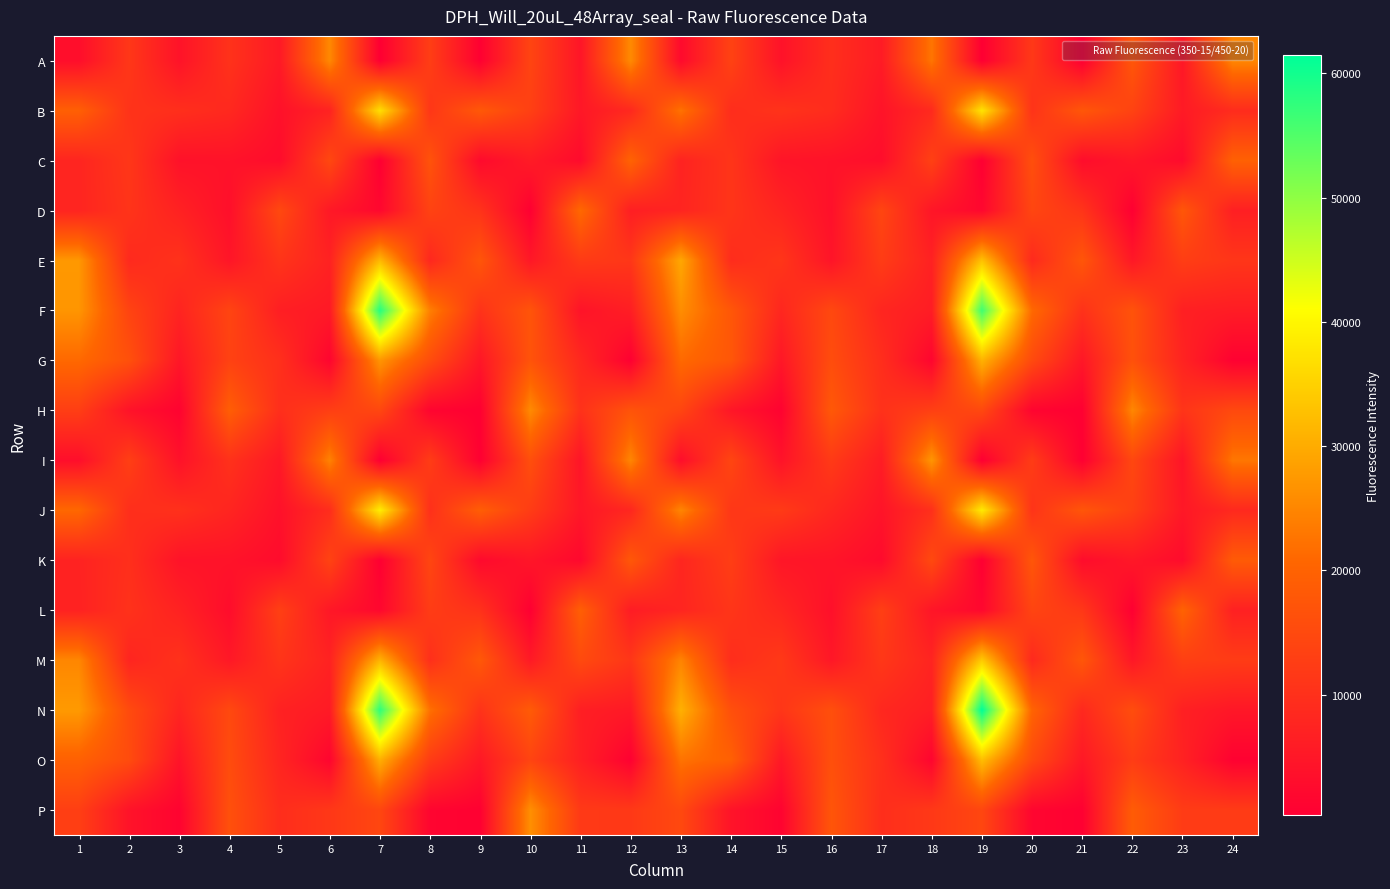

Reading left to right, transcribe all the data shown in this chart.

A: 1=3213	2=11385	3=4218	4=10375	5=5516	6=25313	7=305	8=12722	9=570	10=14043	11=4694	12=25573	13=2471	14=13584	15=4088	16=9707	17=5859	18=22776	19=322	20=11642	21=512	22=17606	23=5070	24=24979
B: 1=19407	2=10544	3=9733	4=8455	5=3846	6=7339	7=36894	8=11272	9=18009	10=13120	11=5123	12=8487	13=22420	14=9352	15=10599	16=9191	17=4320	18=8746	19=37545	20=10630	21=17624	22=13663	23=5693	24=9110
C: 1=7750	2=11338	3=3946	4=4127	5=2822	6=14701	7=421	8=16936	9=2468	10=5796	11=2592	12=20120	13=7352	14=10957	15=4539	16=4103	17=3155	18=13270	19=399	20=16127	21=2967	22=4999	23=2620	24=19695
D: 1=7752	2=10729	3=7135	4=3455	5=14866	6=5287	7=1983	8=13646	9=10560	10=493	11=21124	12=6520	13=7702	14=10934	15=7577	16=3693	17=14269	18=4754	19=1946	20=14310	21=10867	22=449	23=17666	24=6653
E: 1=27369	2=8720	3=10385	4=4740	5=10791	6=7164	7=31825	8=8286	9=17384	10=5162	11=12025	12=11323	13=29459	14=9239	15=11070	16=4461	17=12380	18=7079	19=33045	20=8738	21=17525	22=5250	23=12711	24=11128
F: 1=27044	2=13865	3=7565	4=14050	5=6470	6=5474	7=58371	8=24102	9=10476	10=17209	11=4287	12=6454	13=25980	14=17653	15=8086	16=14825	17=7899	18=6153	19=56317	20=21106	21=10342	22=16855	23=6740	24=6057
G: 1=21087	2=16394	3=4968	4=13526	5=9922	6=1467	7=27053	8=15605	9=4996	10=16998	11=8442	12=565	13=21164	14=17647	15=5052	16=15731	17=9508	18=1543	19=30881	20=15131	21=5039	22=16504	23=7518	24=712
H: 1=12715	2=4178	3=1070	4=19143	5=9752	6=12843	7=14526	8=1401	9=533	10=25665	11=10320	12=17037	13=14157	14=4832	15=1047	16=18038	17=10248	18=13062	19=14775	20=1361	21=525	22=25146	23=10868	24=14953
I: 1=3294	2=12935	3=3942	4=10221	5=5280	6=24533	7=327	8=12419	9=520	10=16064	11=4590	12=25020	13=3214	14=14245	15=4211	16=11987	17=6121	18=27077	19=325	20=12370	21=501	22=14565	23=4542	24=22938
J: 1=20931	2=9697	3=10142	4=7796	5=3854	6=9343	7=38903	8=9970	9=19117	10=12386	11=4994	12=8175	13=24986	14=11334	15=12034	16=8221	17=4446	18=9898	19=38495	20=10755	21=17472	22=13204	23=5196	24=8556
K: 1=7333	2=9799	3=4264	4=4217	5=2754	6=13727	7=450	8=14314	9=2382	10=4746	11=2075	12=17879	13=7994	14=12698	15=4810	16=4544	17=2620	18=14993	19=444	20=17587	21=2896	22=5087	23=2761	24=18445
L: 1=7120	2=10311	3=7219	4=2958	5=13112	6=5118	7=1930	8=12411	9=10213	10=450	11=19343	12=6037	13=7808	14=11040	15=8046	16=3645	17=12934	18=4728	19=1947	20=14054	21=11445	22=516	23=20048	24=6962
M: 1=25082	2=7788	3=10274	4=5244	5=10864	6=7285	7=30960	8=9812	9=17973	10=5555	11=15146	12=11219	13=24708	14=9408	15=11708	16=5045	17=11458	18=7675	19=33991	20=8618	21=17648	22=5080	23=13018	24=12337
N: 1=27607	2=15253	3=7880	4=14910	5=7058	6=5689	7=57741	8=22103	9=10542	10=18507	11=6511	12=5474	13=30706	14=16215	15=11140	16=16130	17=8295	18=6515	19=61455	20=20190	21=8504	22=15734	23=6773	24=5035
O: 1=19660	2=15446	3=4396	4=15528	5=7824	6=1519	7=30455	8=12373	9=5357	10=13945	11=6751	12=663	13=22491	14=19596	15=5223	16=16215	17=9920	18=1483	19=32498	20=15177	21=5295	22=12438	23=7190	24=775
P: 1=12899	2=4244	3=1172	4=16358	5=9426	6=11471	7=14416	8=1488	9=611	10=26229	11=11808	12=11709	13=14900	14=4317	15=1182	16=17398	17=9588	18=11639	19=14419	20=1635	21=619	22=18707	23=12293	24=12201